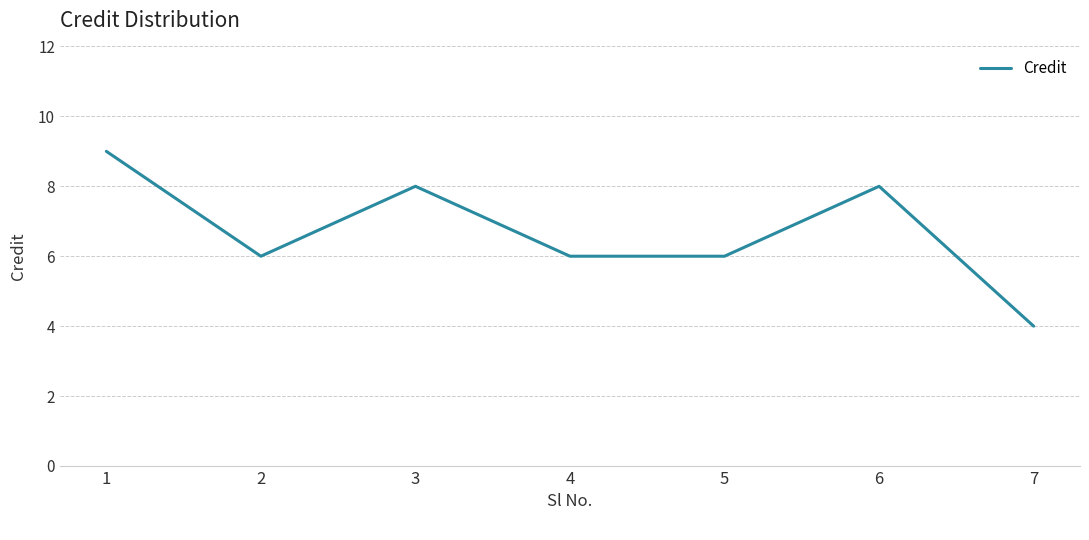

How many categories are shown in the chart?

7